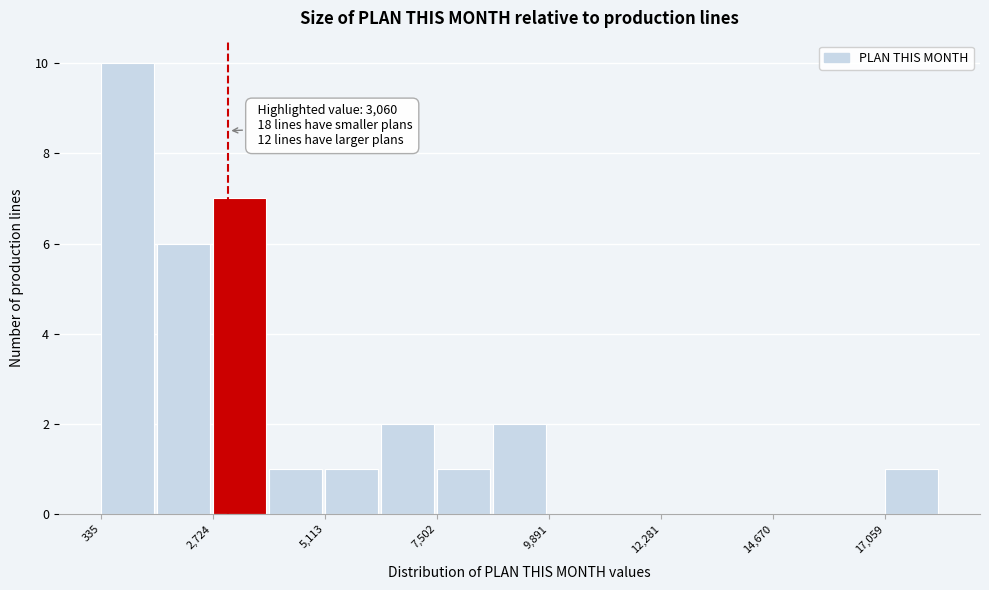

Around what value on the x-axis is the tallest bar? Give the approximate position of its centre, as read against the axis.

1000